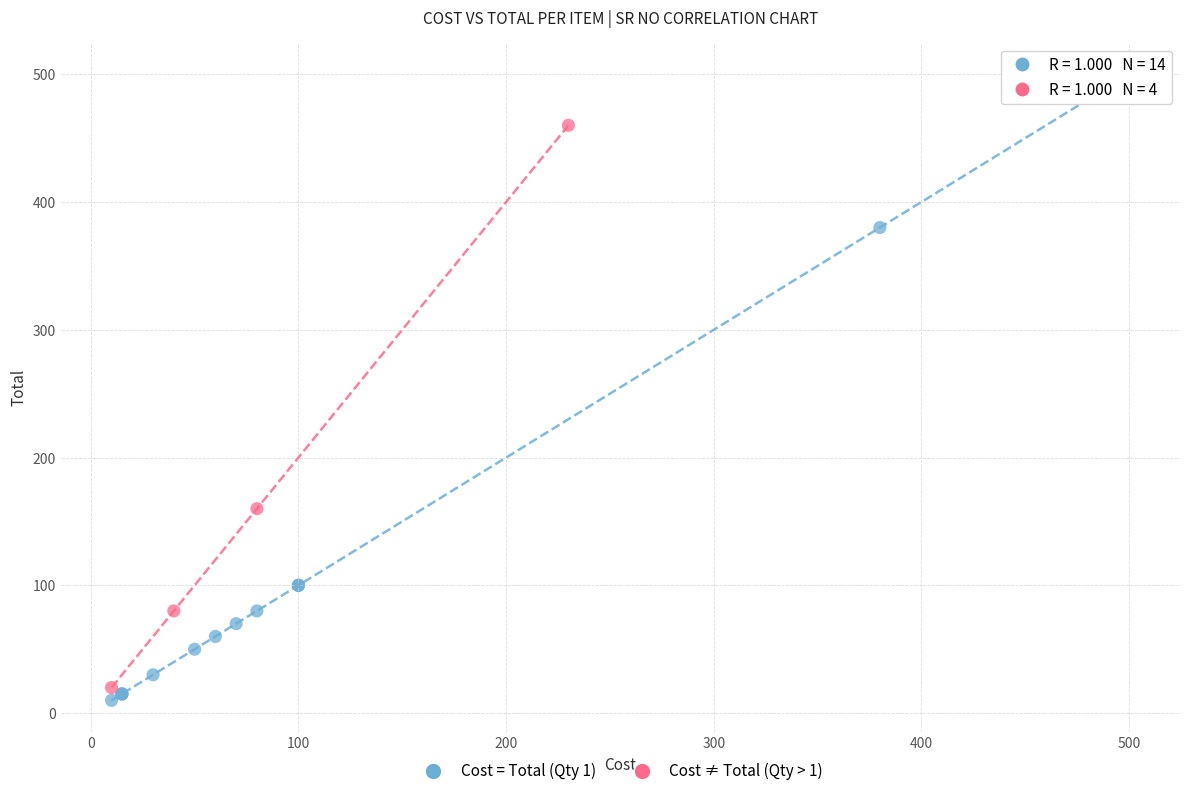

Which series has the largest Y range (max minus min)?

Cost = Total (Qty 1)